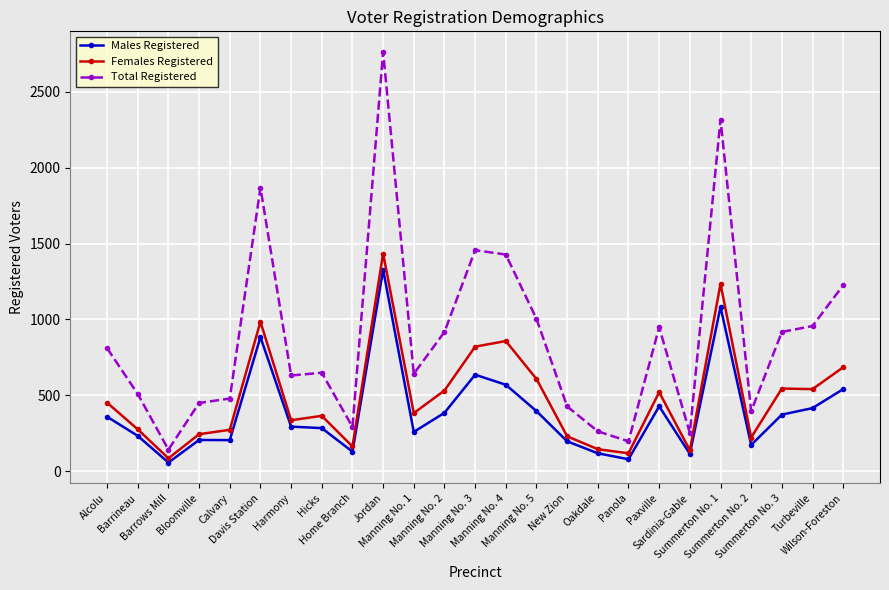

Which series has the largest total across all categories?

Total Registered